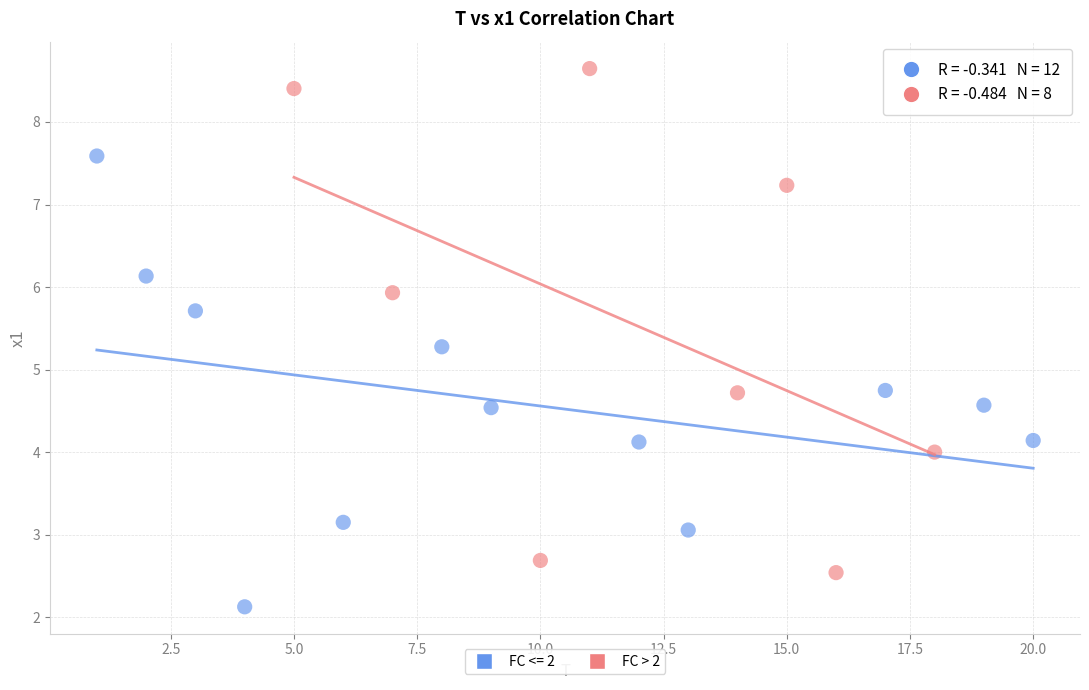

Which series reaches the minimum Y coordinate?

FC <= 2